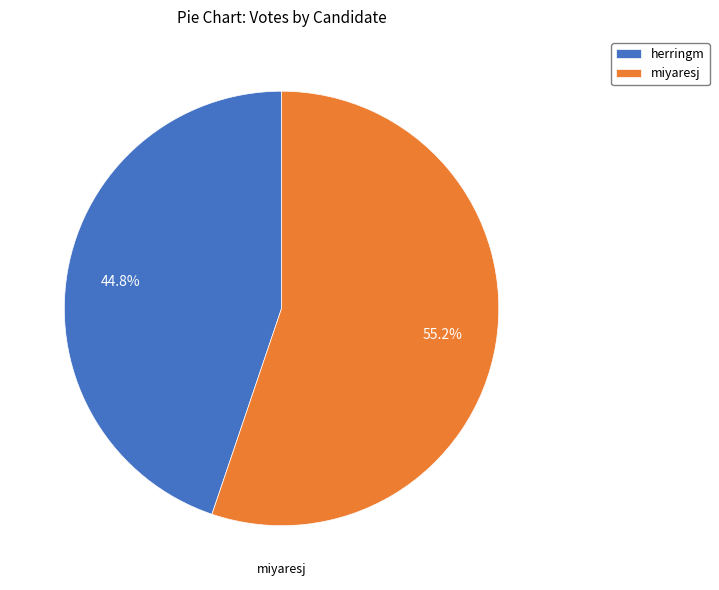

Approximately how many times larger is the value at herringm compared to miyaresj?

0.8